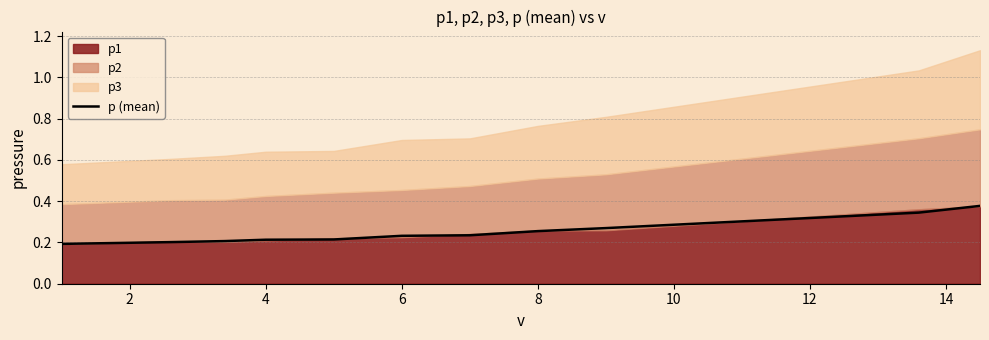

What is the maximum value shown in the chart?

0.4